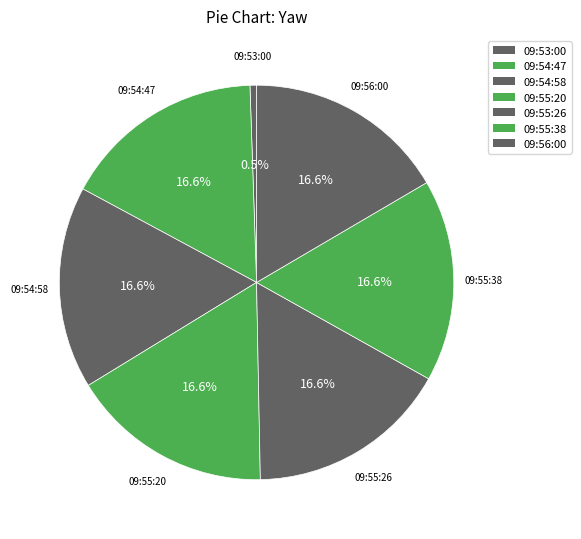

The 09:55:20 slice represents 17% of the pie. True or false?

True